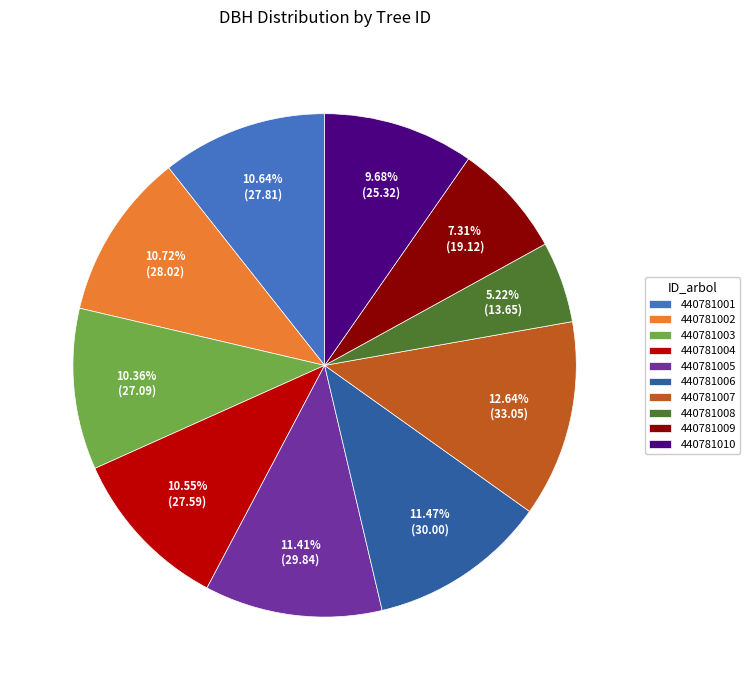

Does 440781005 account for over 50% of the chart?

No